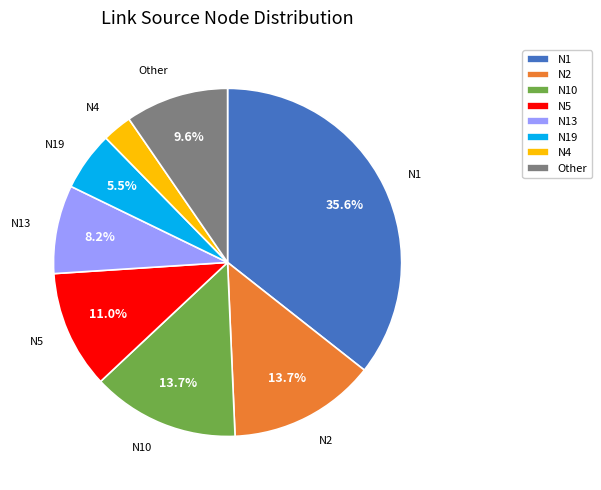

Approximately how many times larger is the value at N19 compared to N10?

0.4